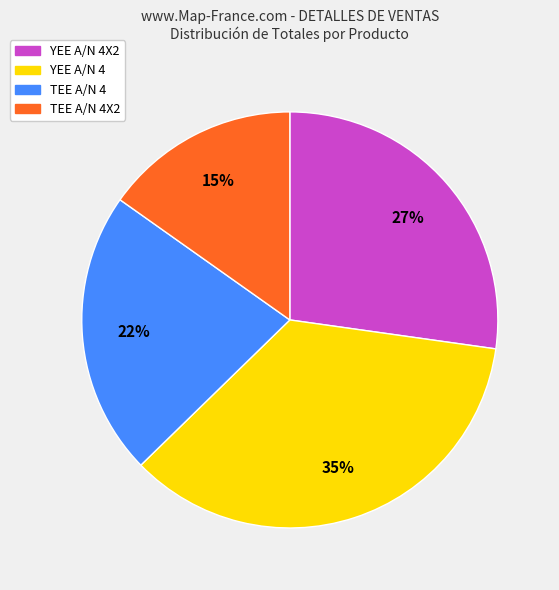

Is TEE A/N 4X2 the majority of the pie?

No